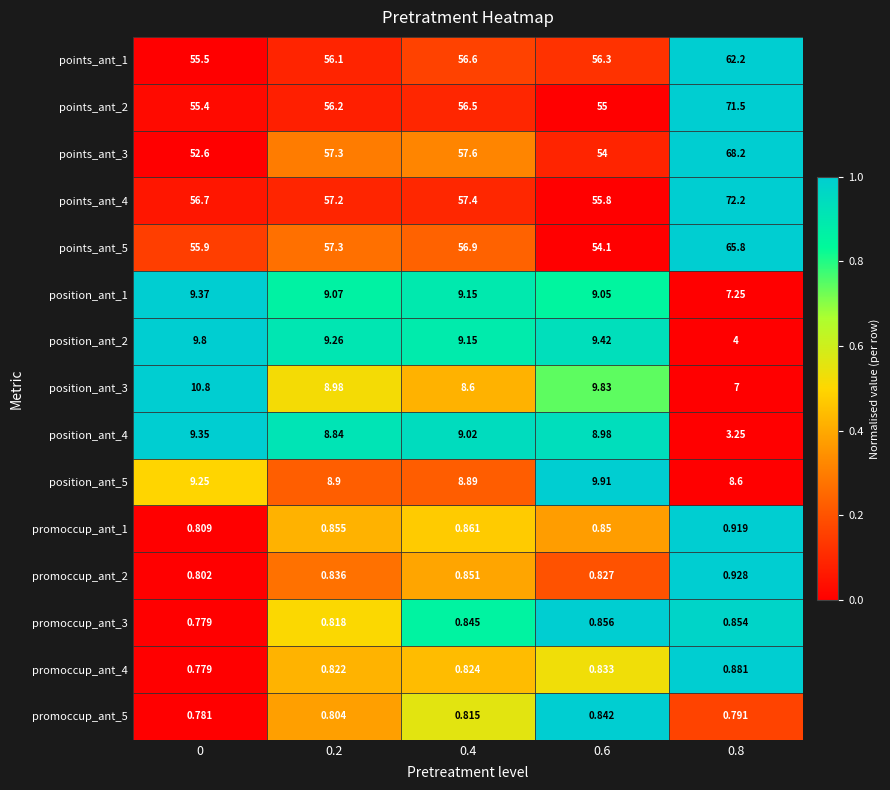

Is the value of position_ant_1 at 0 greater than the value of points_ant_2 at 0.6?

No